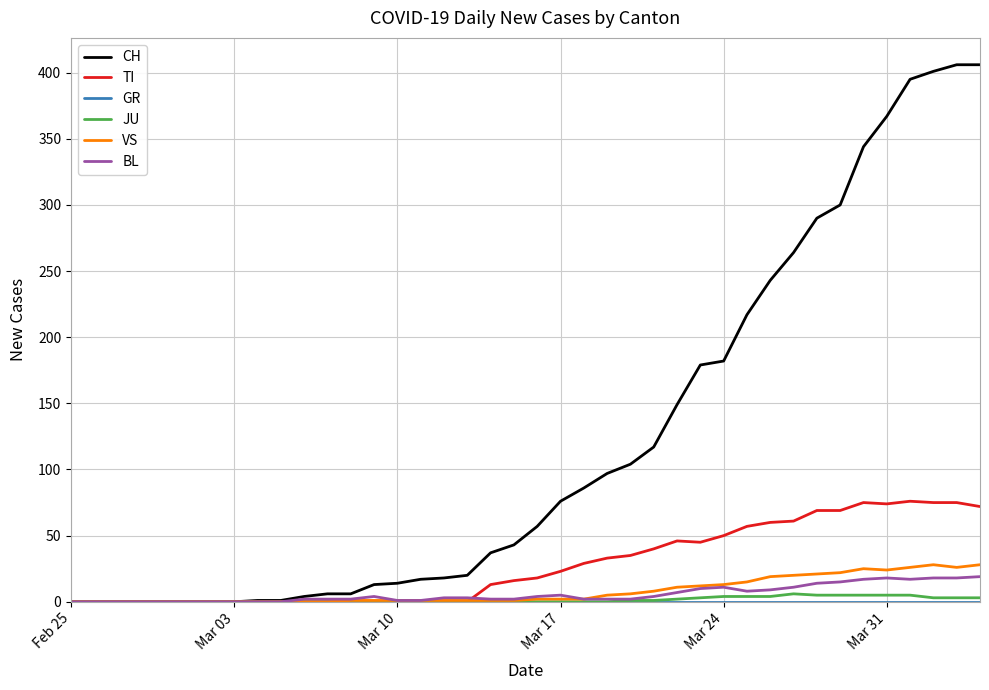

What is the maximum value shown in the chart?

406